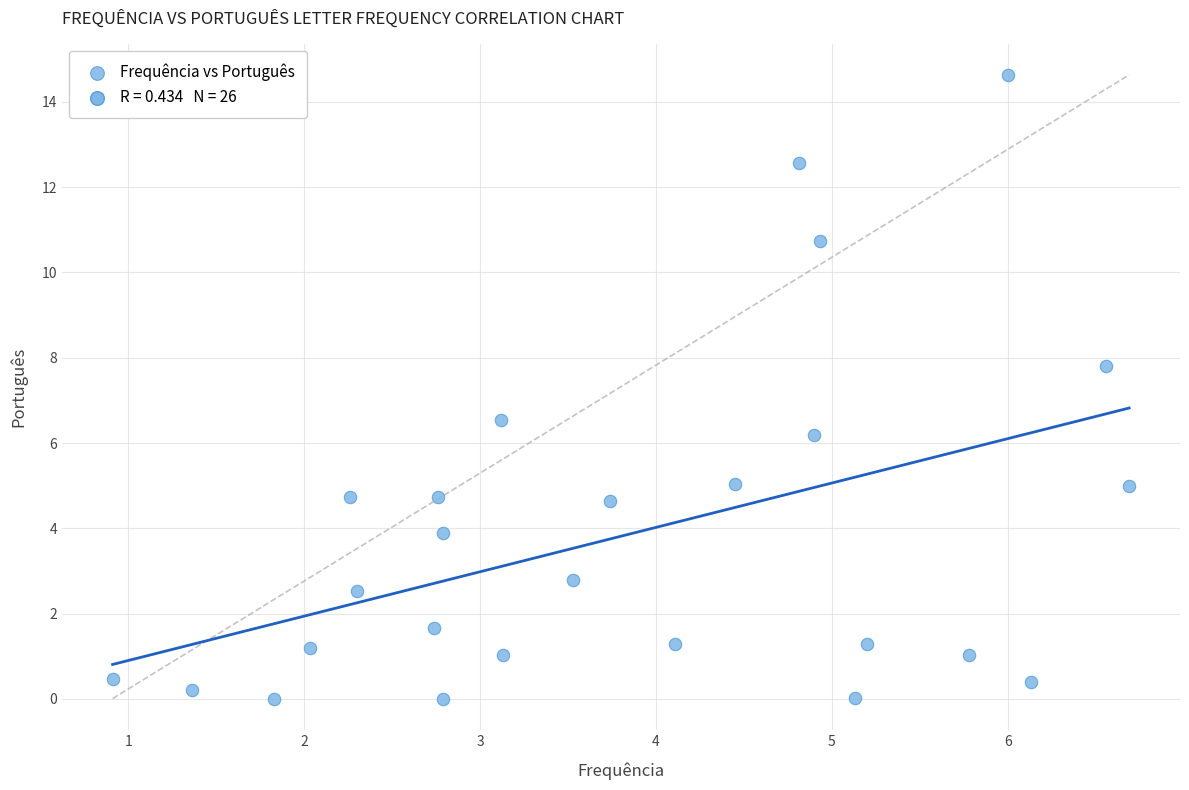

What is the range of X values (max minus min)?

5.8